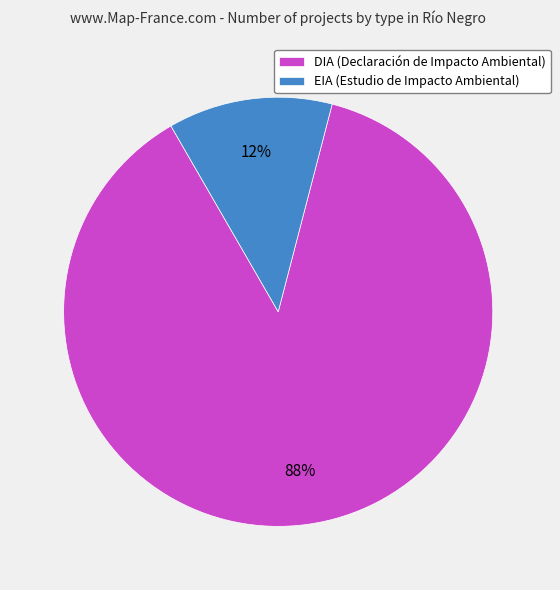

Count the number of slices in the pie.

2